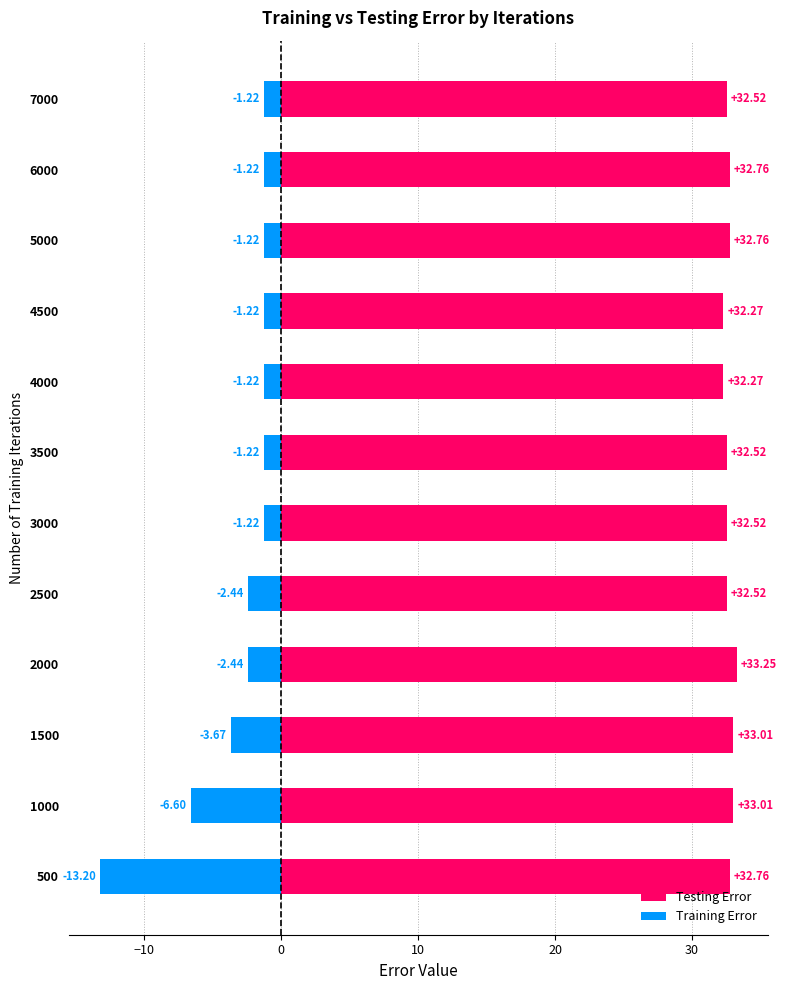

What is the average value of the Training Error series?

-3.1